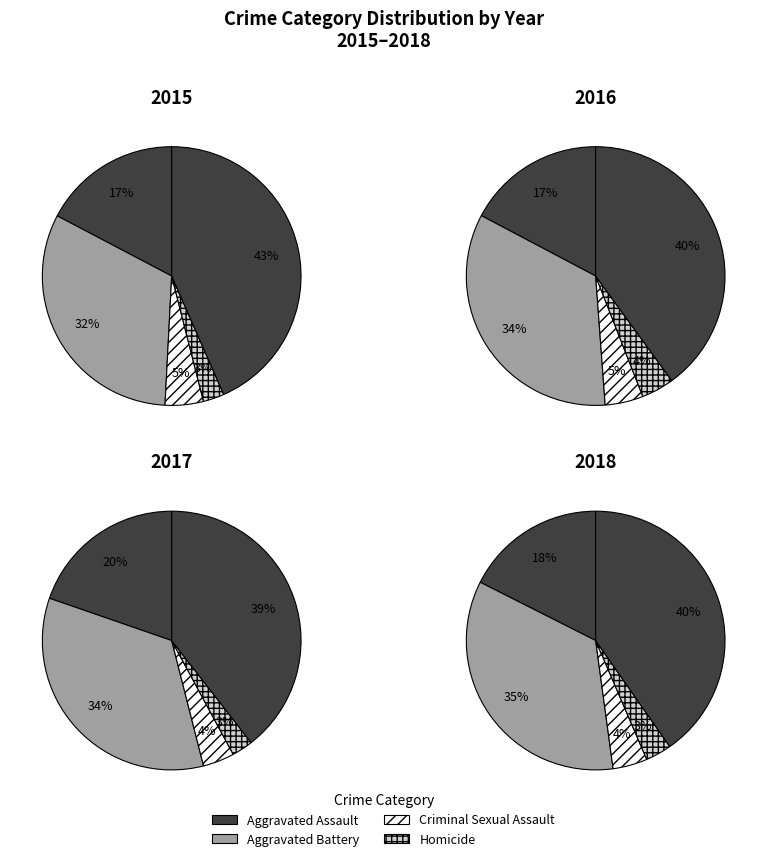

How many slices are in this pie chart?

5